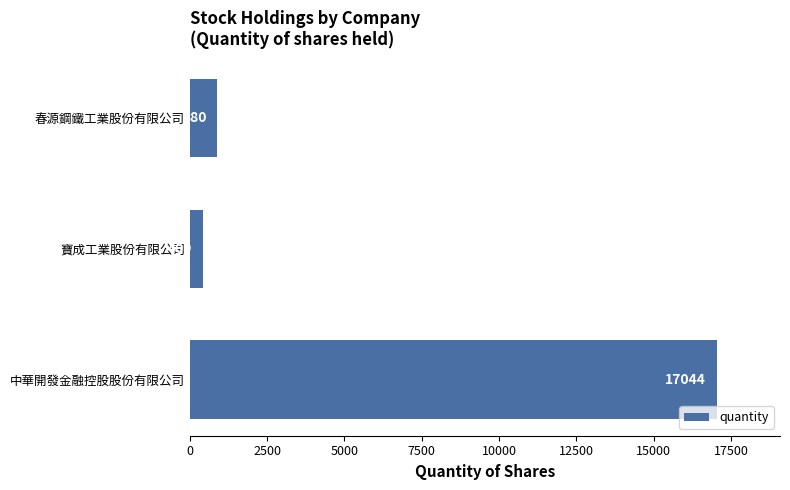

The chart shows a value of 17044 at 中華開發金融控股股份有限公司. True or false?

True